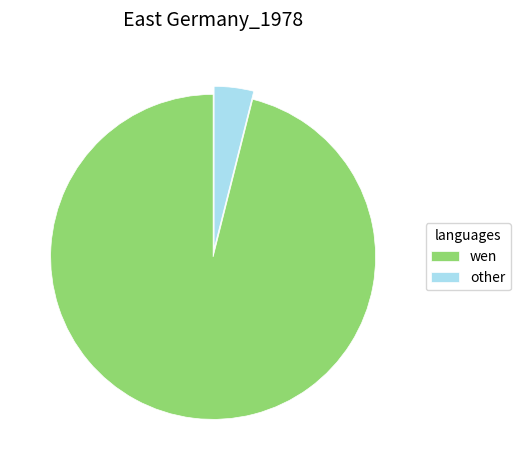

Which has a higher value, wen or other?

wen